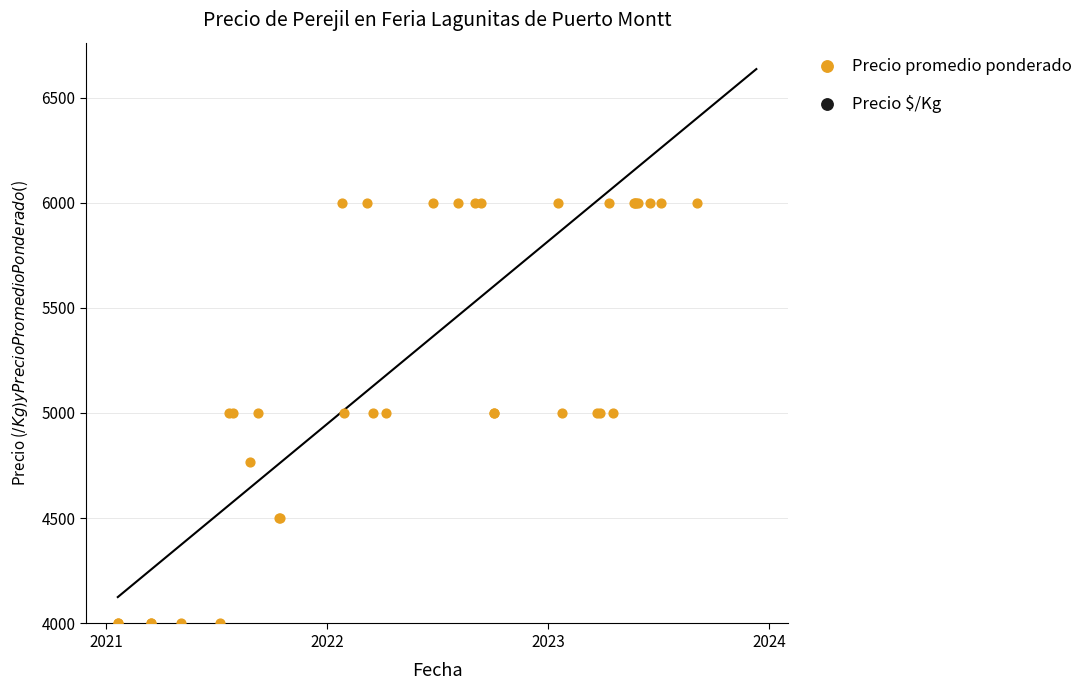

Is the value of Precio $/Kg at 8 greater than the value of Precio promedio ponderado at 16?

No